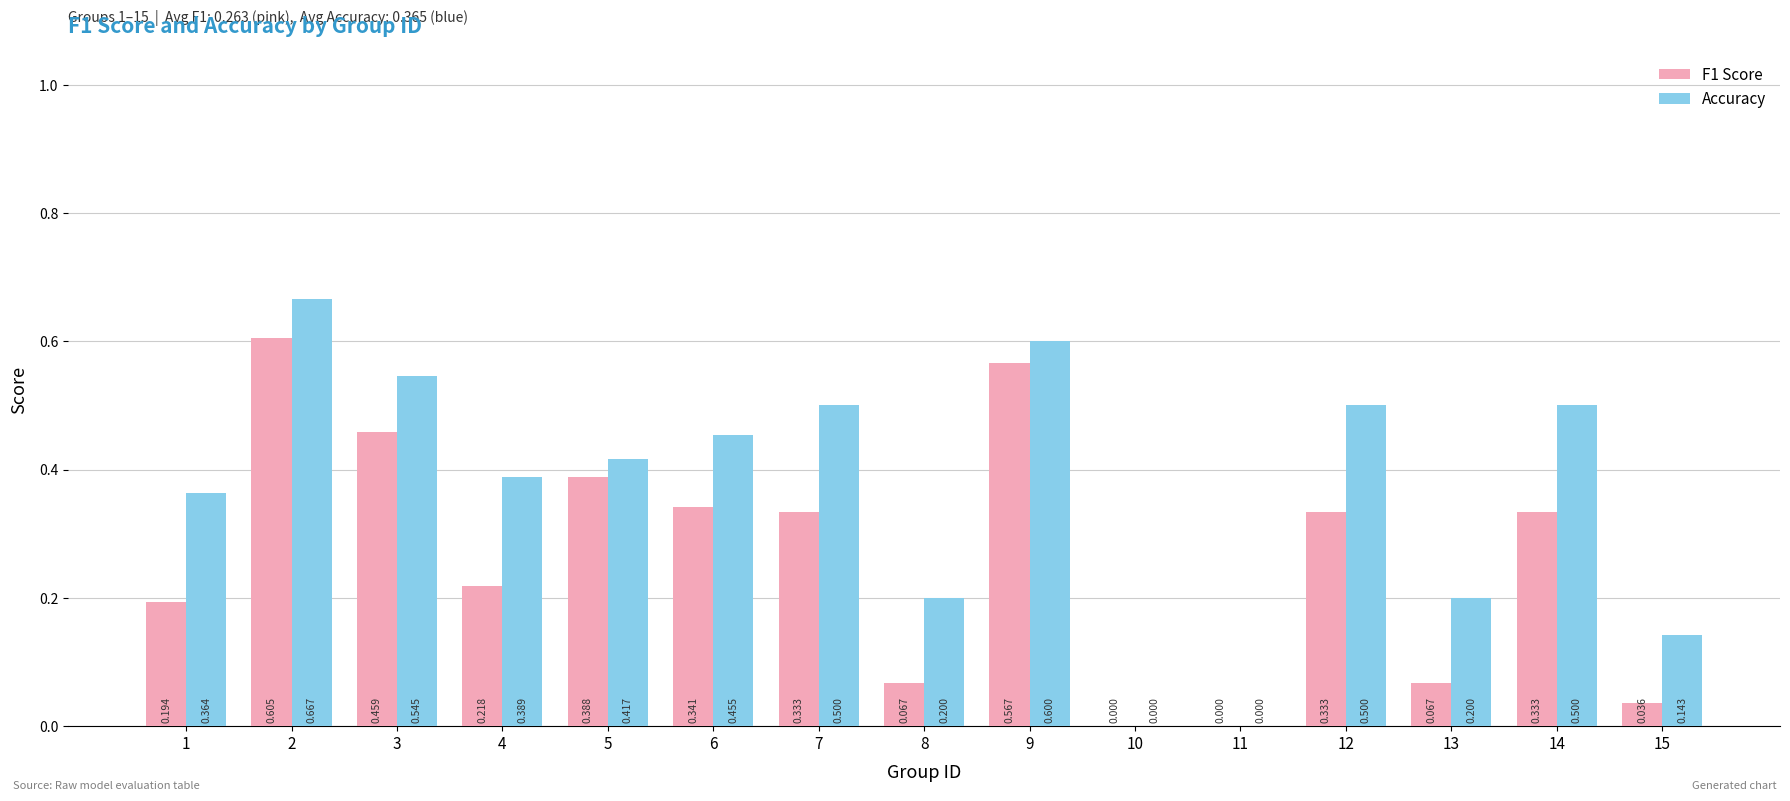

Which series has the largest total across all categories?

Accuracy